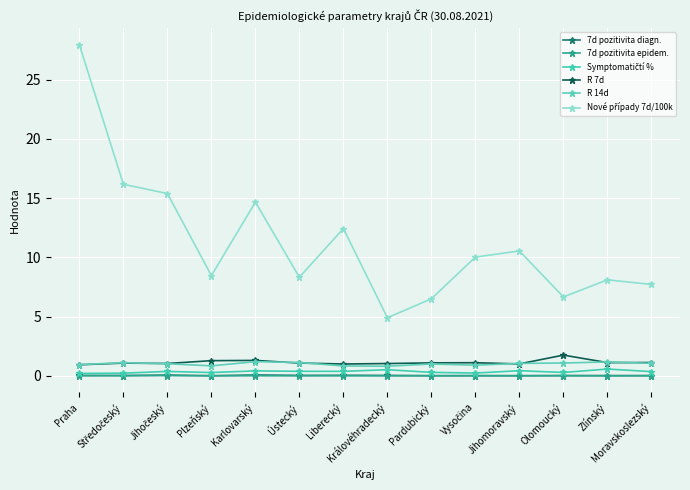

True or false: 7d pozitivita epidem. and R 14d intersect in this chart.

False